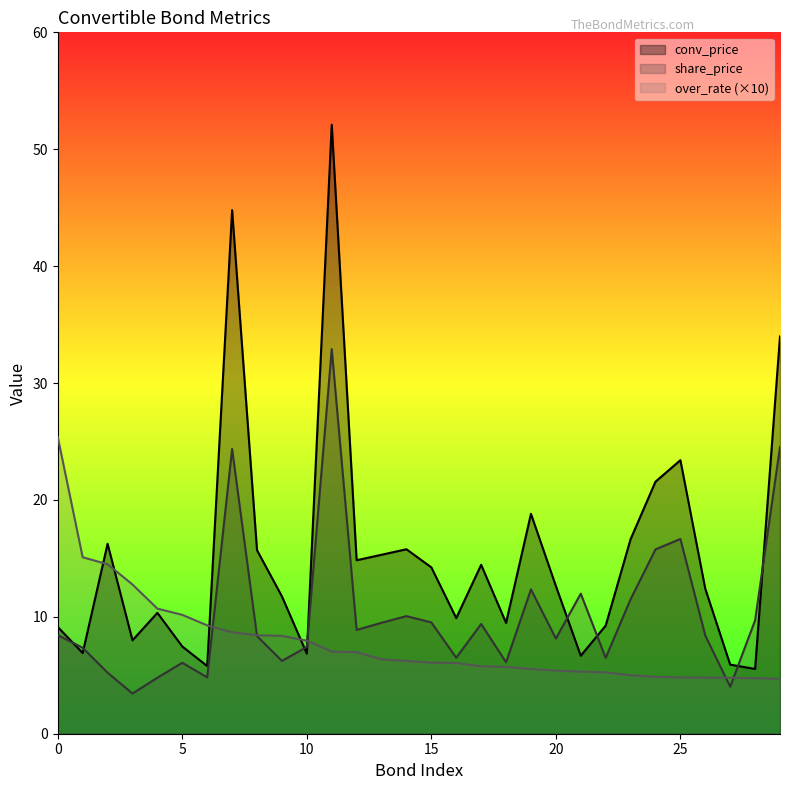

Between which two adjacent categories do over_rate and share_price first intersect?

6 and 7